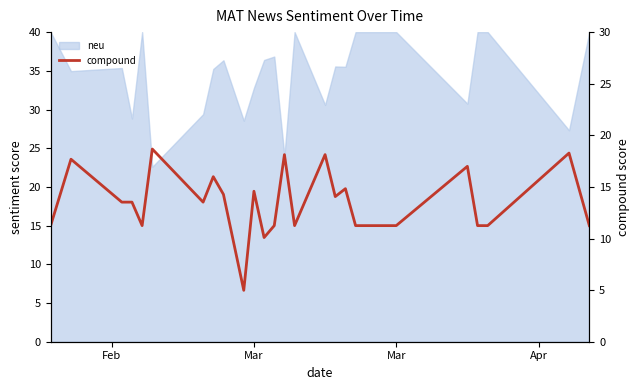

At which label does the data first exceed 18?

Mar